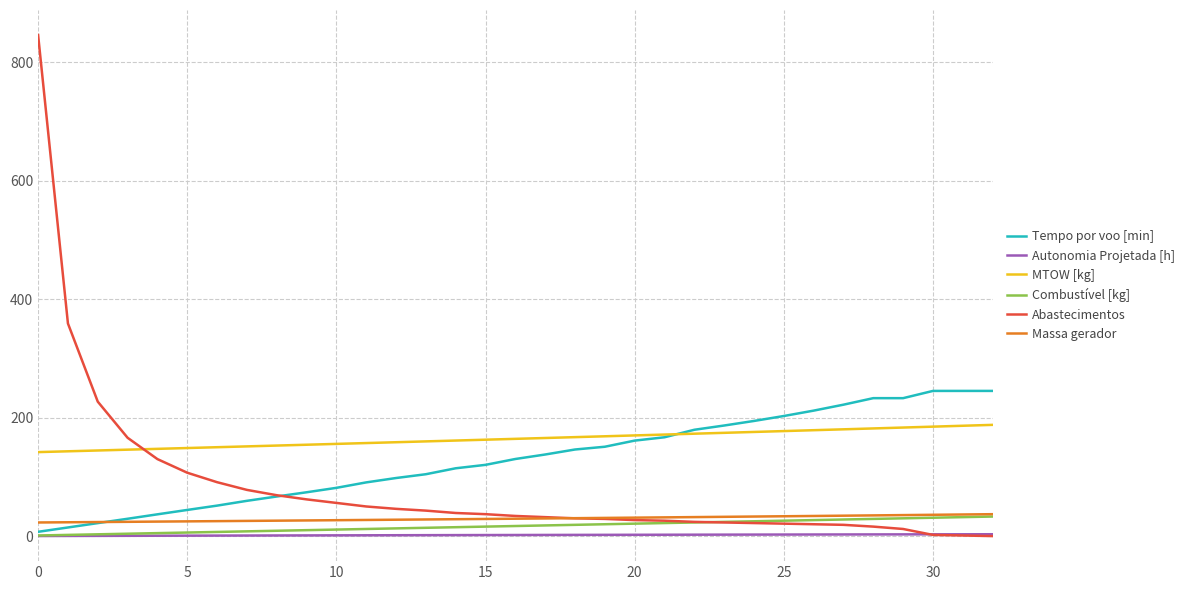

Which series has the largest range (max minus min)?

Abastecimentos